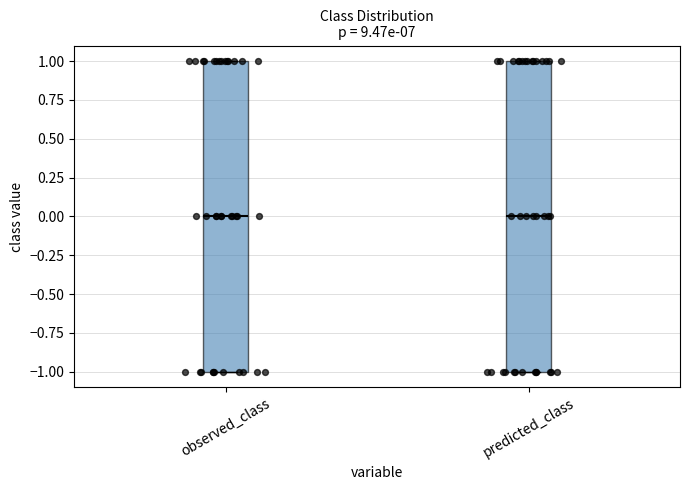

Where does the median line of the box for predicted_class sit on the y-axis? The values are not printed on the chart, so give them approximately, as read against the axis.

0